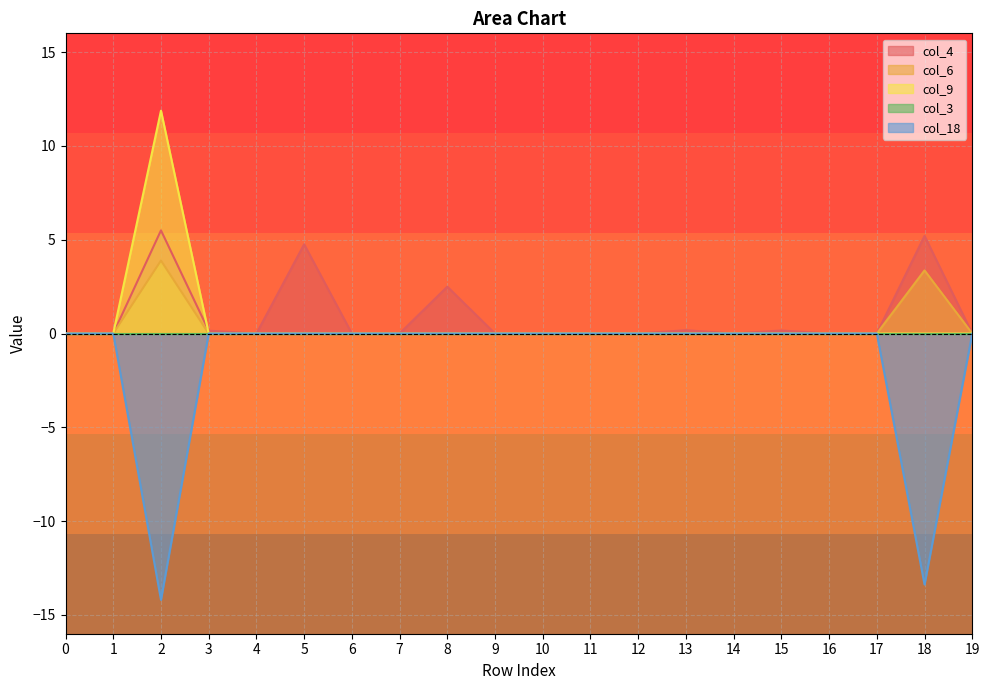

True or false: col_9 and col_6 cross at least once.

False